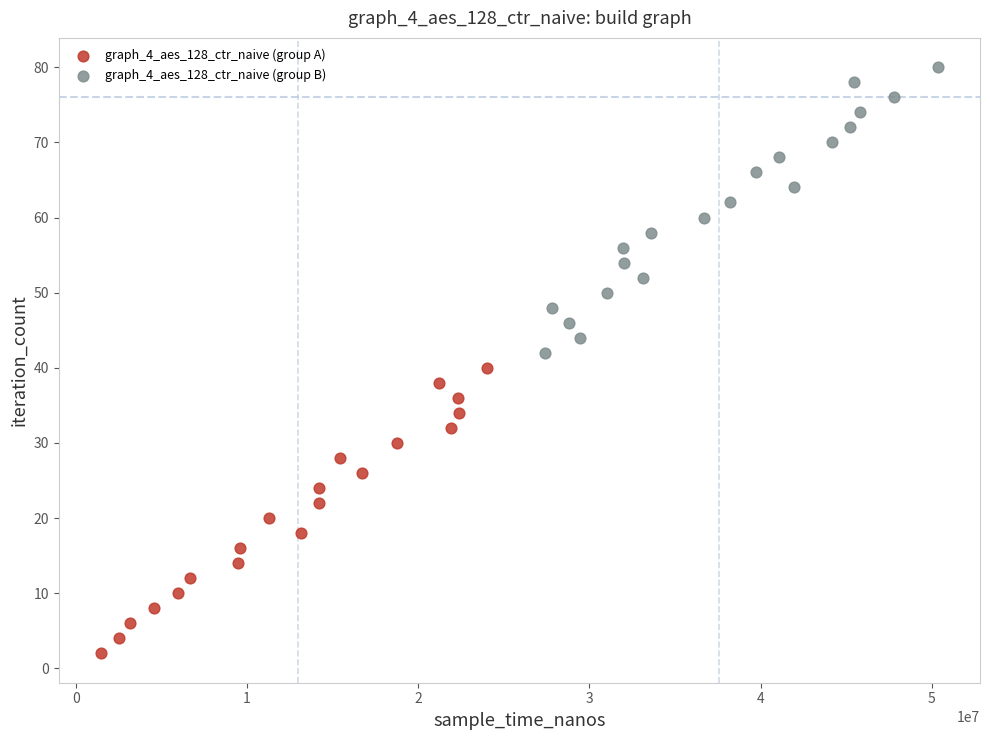

Which series reaches the minimum Y coordinate?

graph_4_aes_128_ctr_naive (group A)